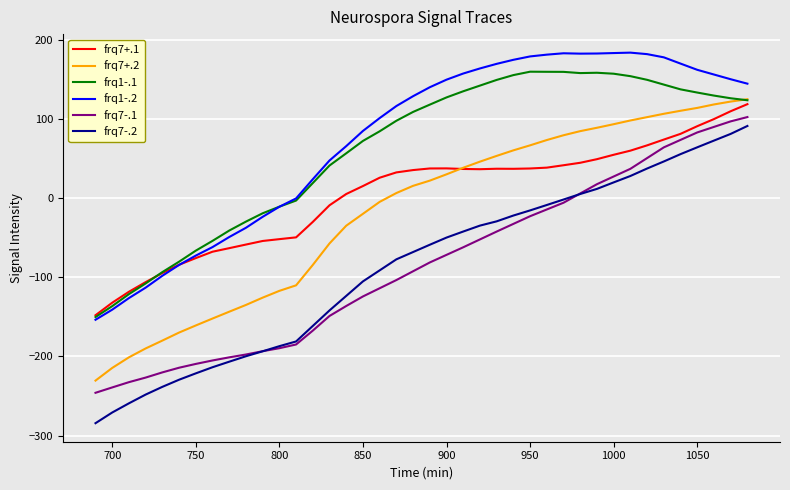

Which series has the largest range (max minus min)?

frq7-.2